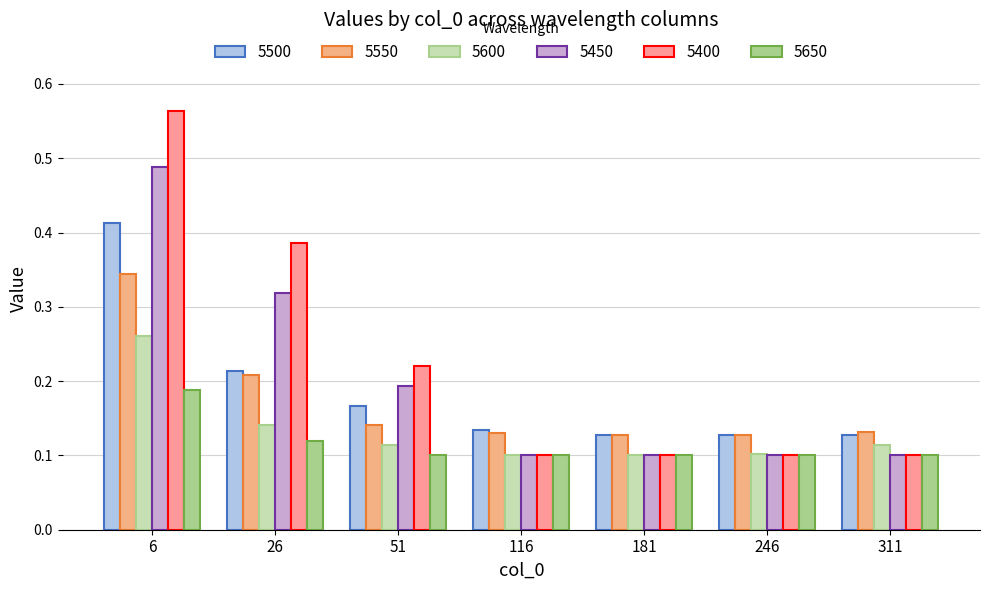

At which label does 5600 reach its peak?

6